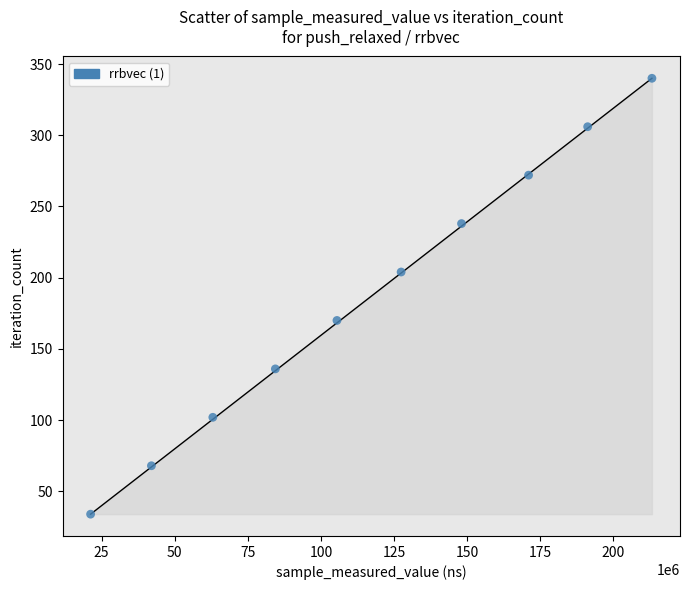

What is the average Y value?

187